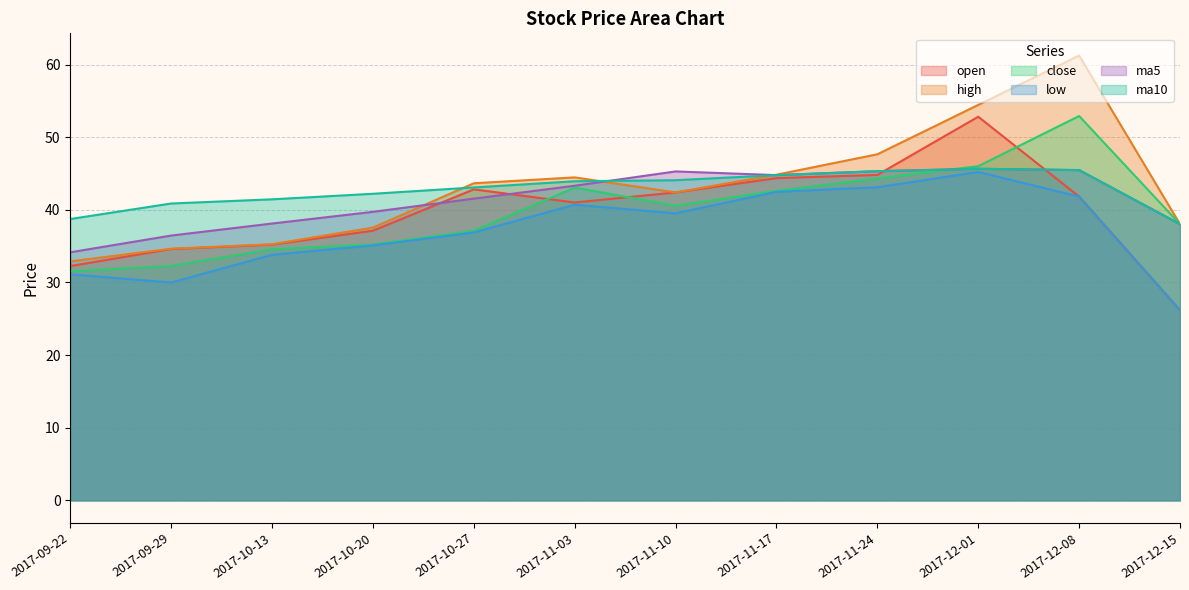

Is it true that open equals 41.0 at 2017-11-03?

True